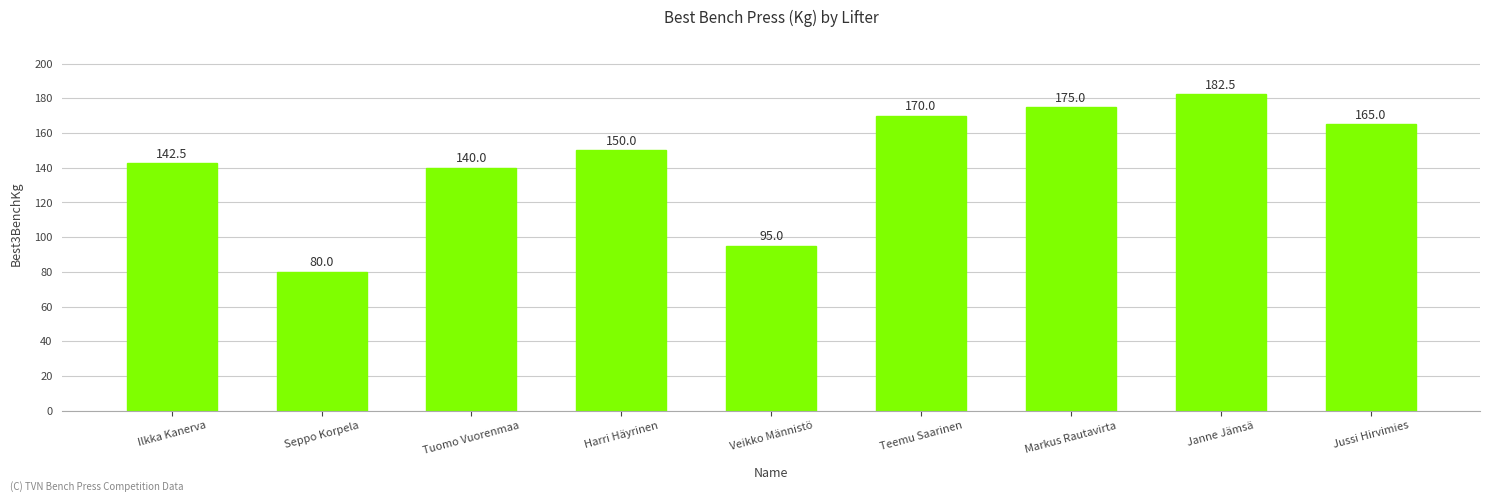

Reading right to left, extract all data points from this chart.

165.0	182.5	175.0	170.0	95.0	150.0	140.0	80.0	142.5